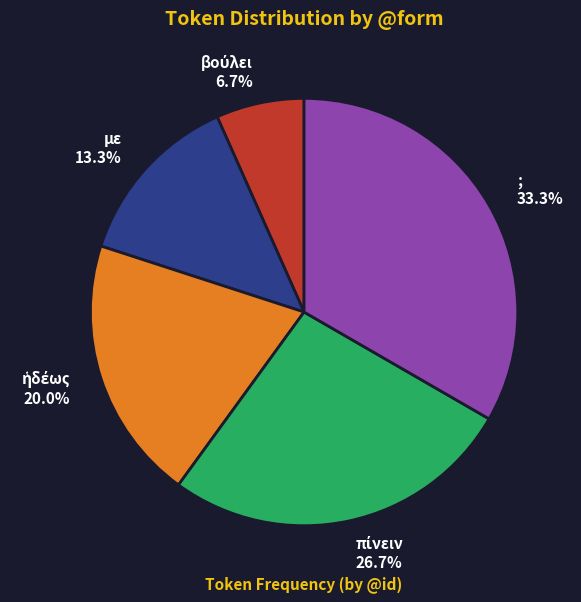

How many slices are in this pie chart?

5